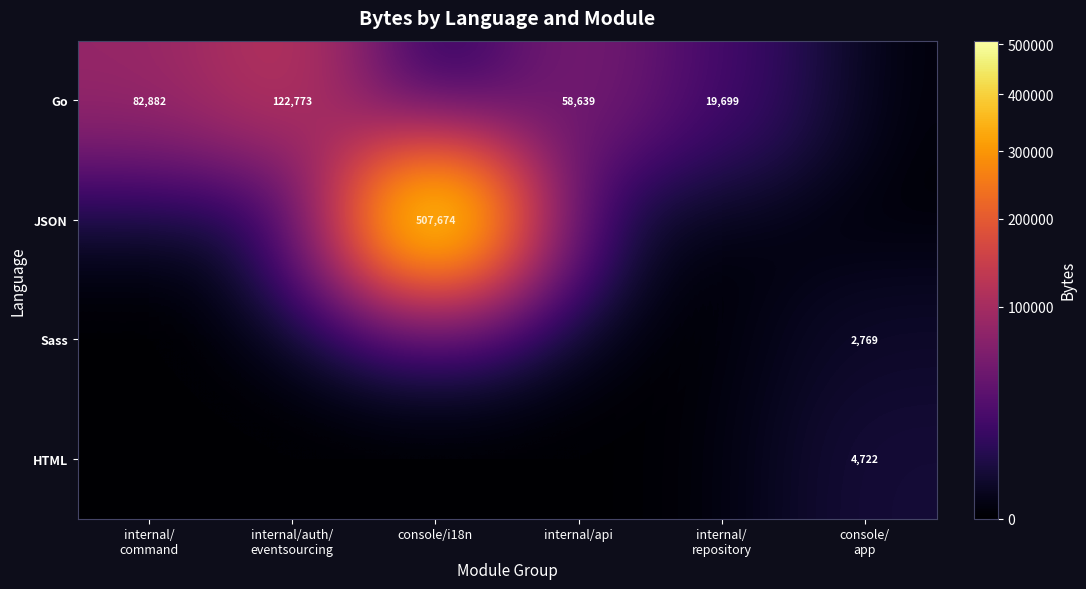

How many Go values are between 0 and 82882?

5